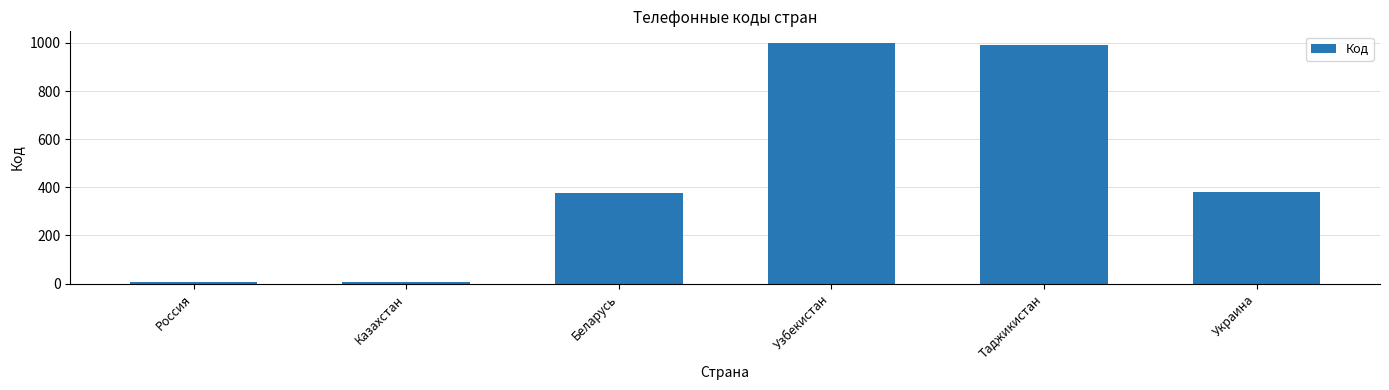

What is the maximum value shown in the chart?

998